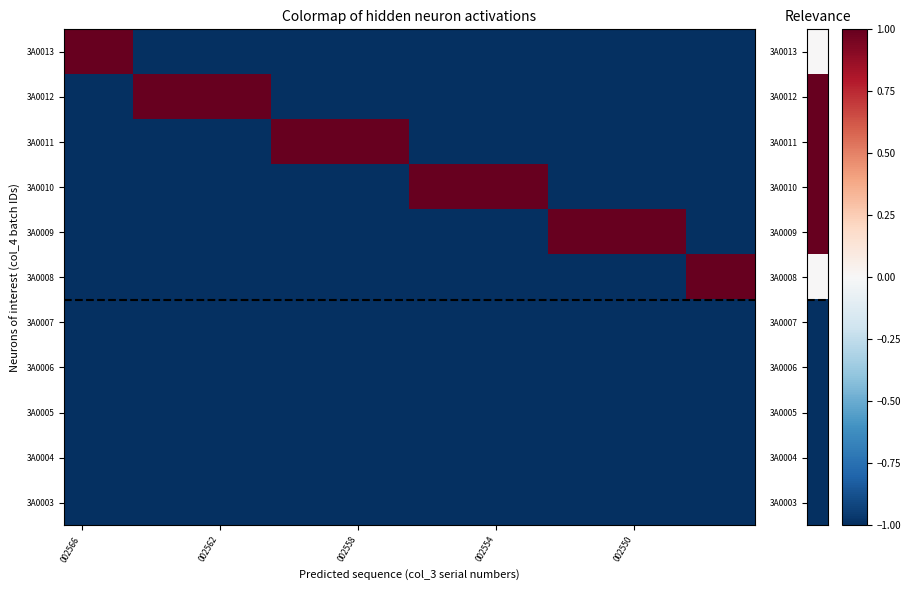

At which category does the chart reach its peak across all series?

002566